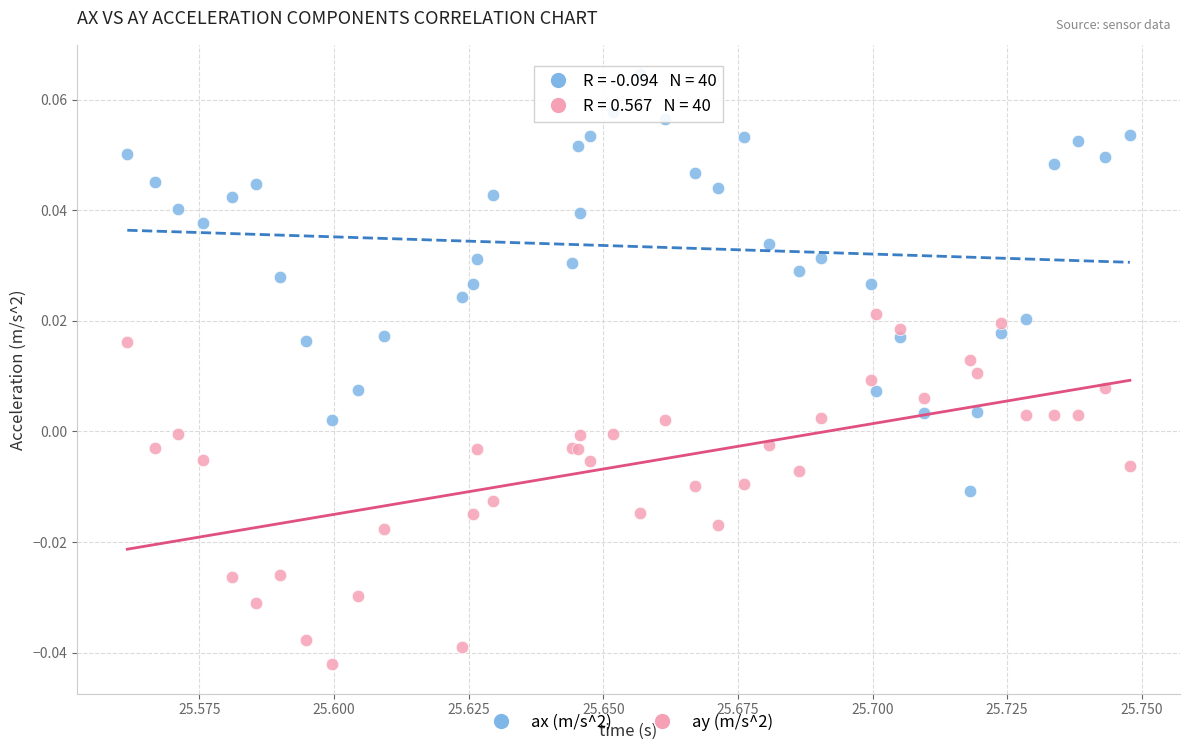

Which series has the largest Y range (max minus min)?

ax (m/s^2)